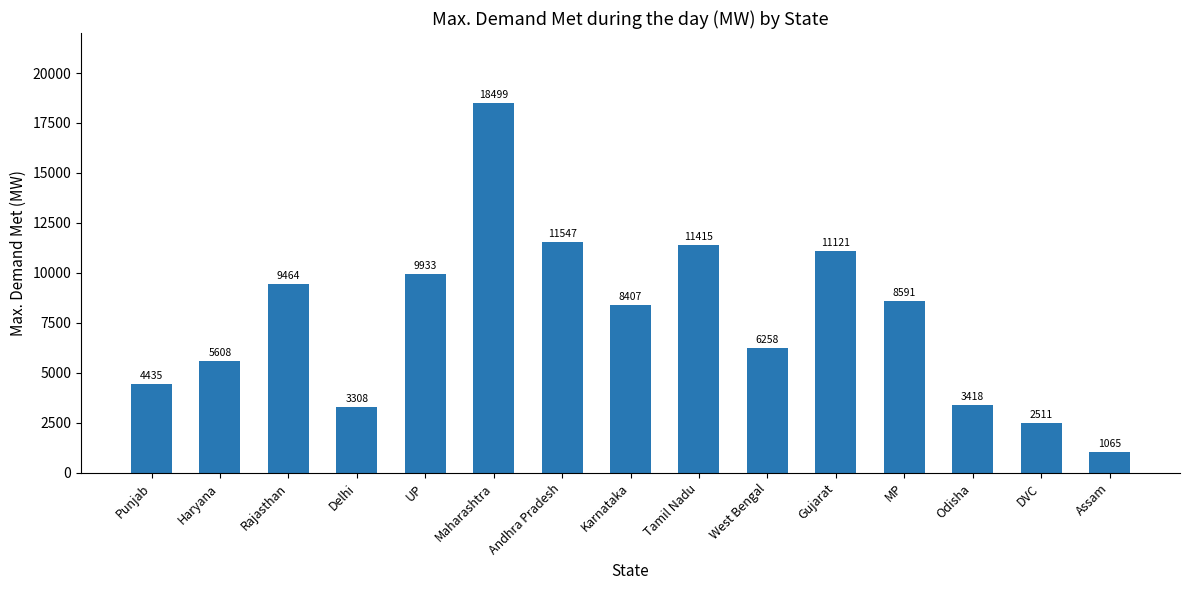

Rank the categories by value from lowest to highest.

Assam, DVC, Delhi, Odisha, Punjab, Haryana, West Bengal, Karnataka, MP, Rajasthan, UP, Gujarat, Tamil Nadu, Andhra Pradesh, Maharashtra